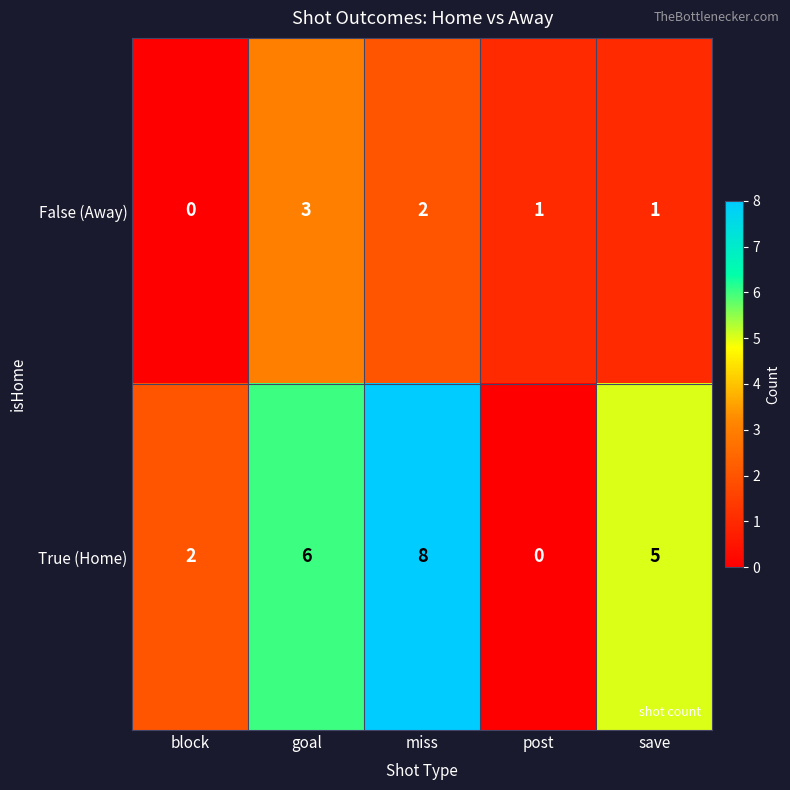

What value does the False (Away) series have at goal?

3